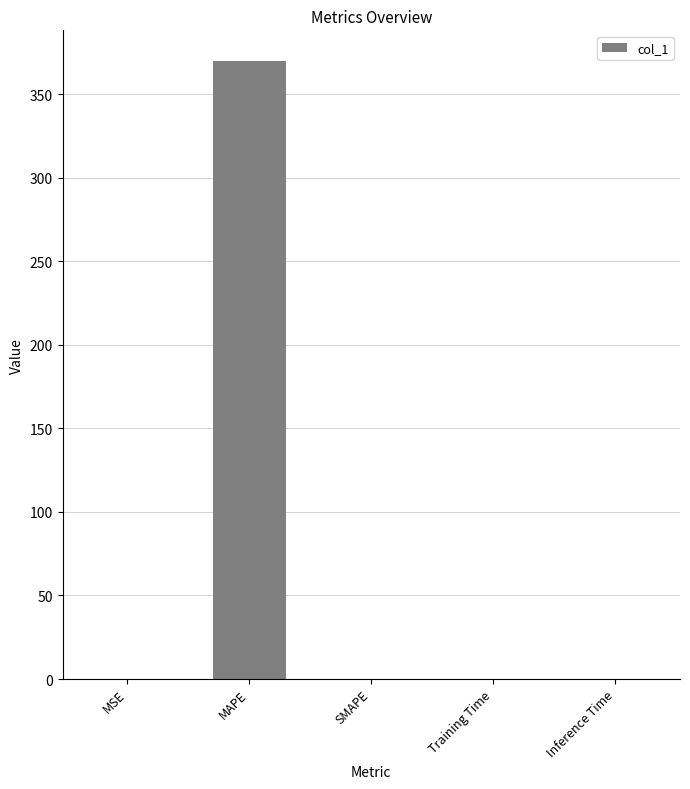

What is the approximate value at MAPE?

369.7